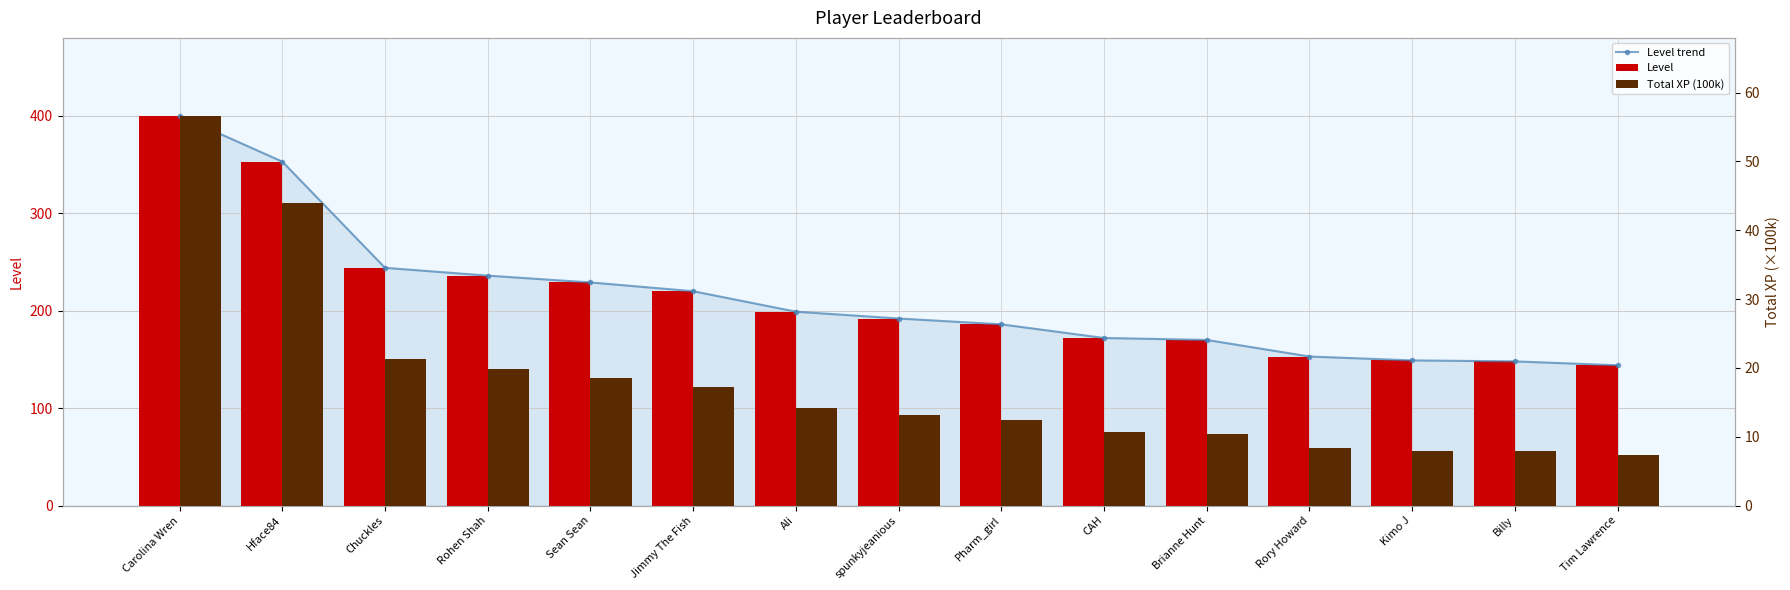

Does the chart contain any negative values?

No